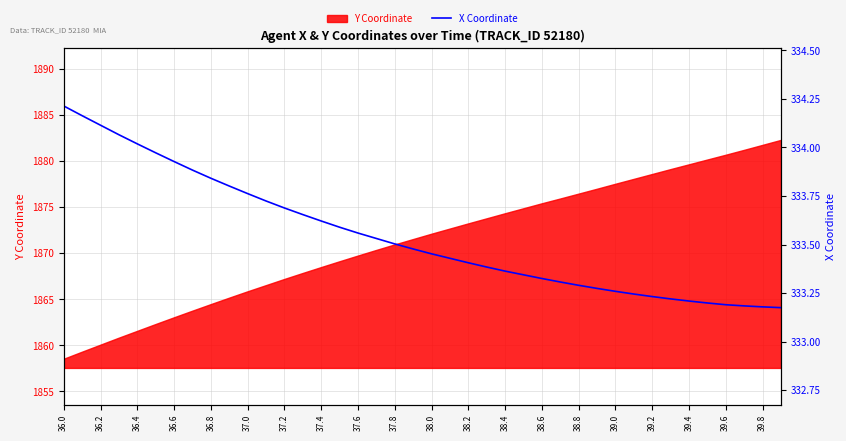

At which category does the chart reach its peak across all series?

36.0